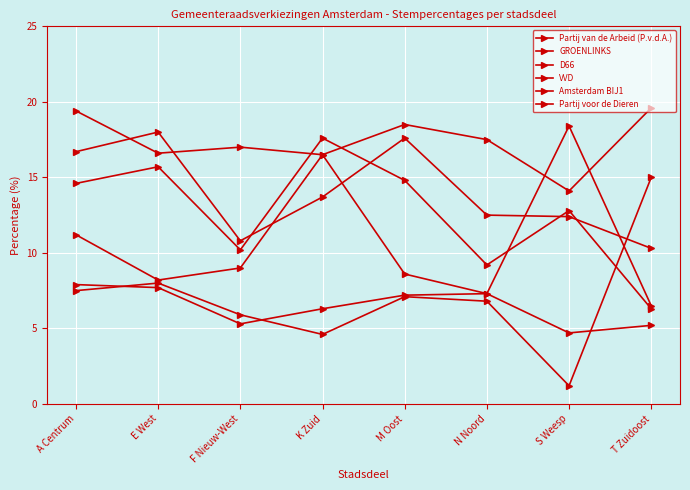

List the labels in order of Partij van de Arbeid (P.v.d.A.) value, largest first.

T Zuidoost, A Centrum, M Oost, N Noord, F Nieuw-West, E West, K Zuid, S Weesp